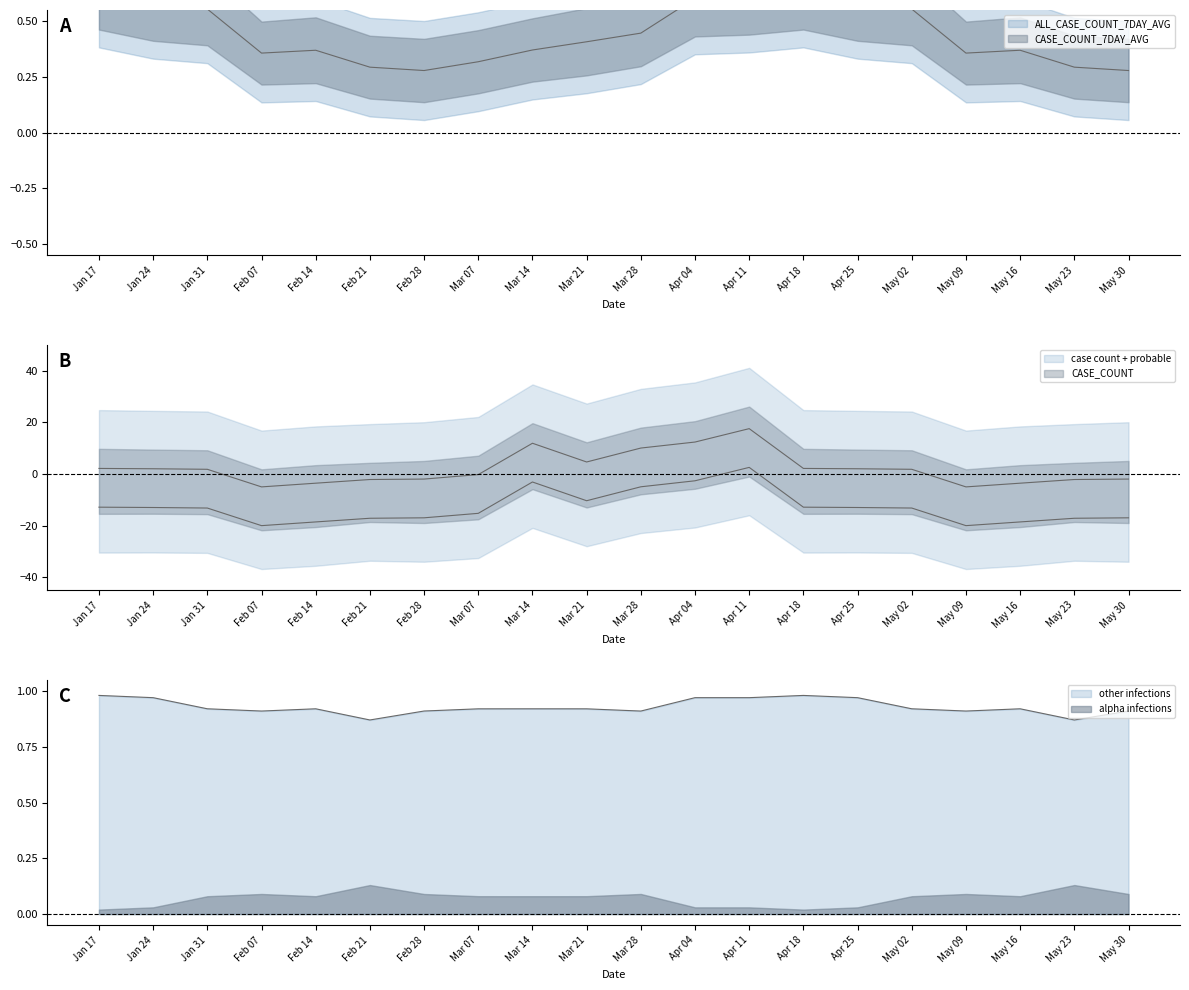

At which category is the sum across all series the highest?

Apr 11